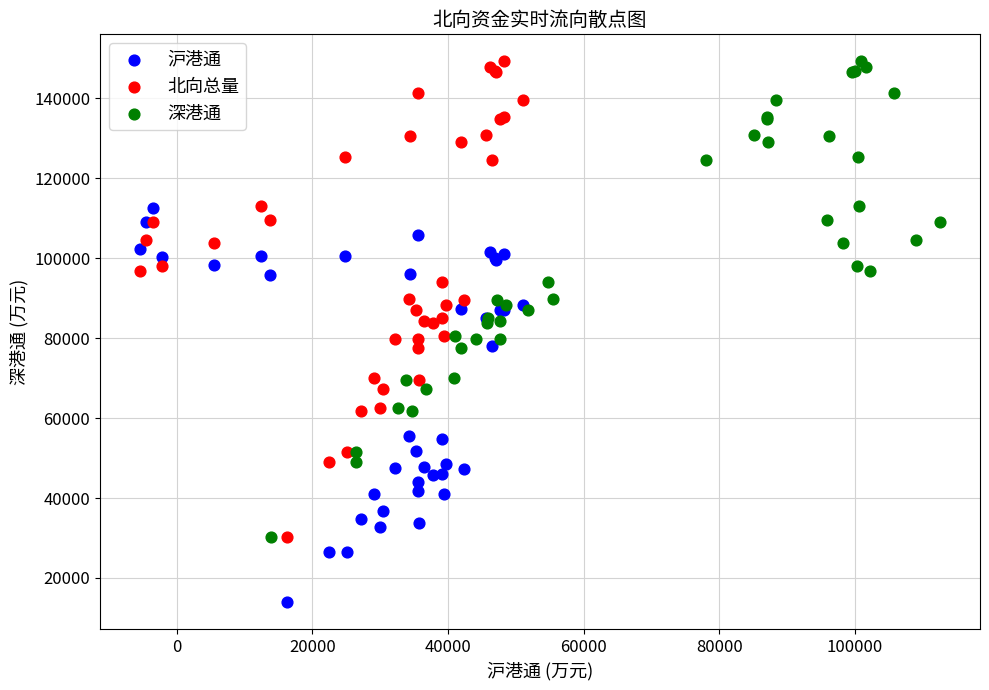

Which series reaches the minimum Y coordinate?

沪港通